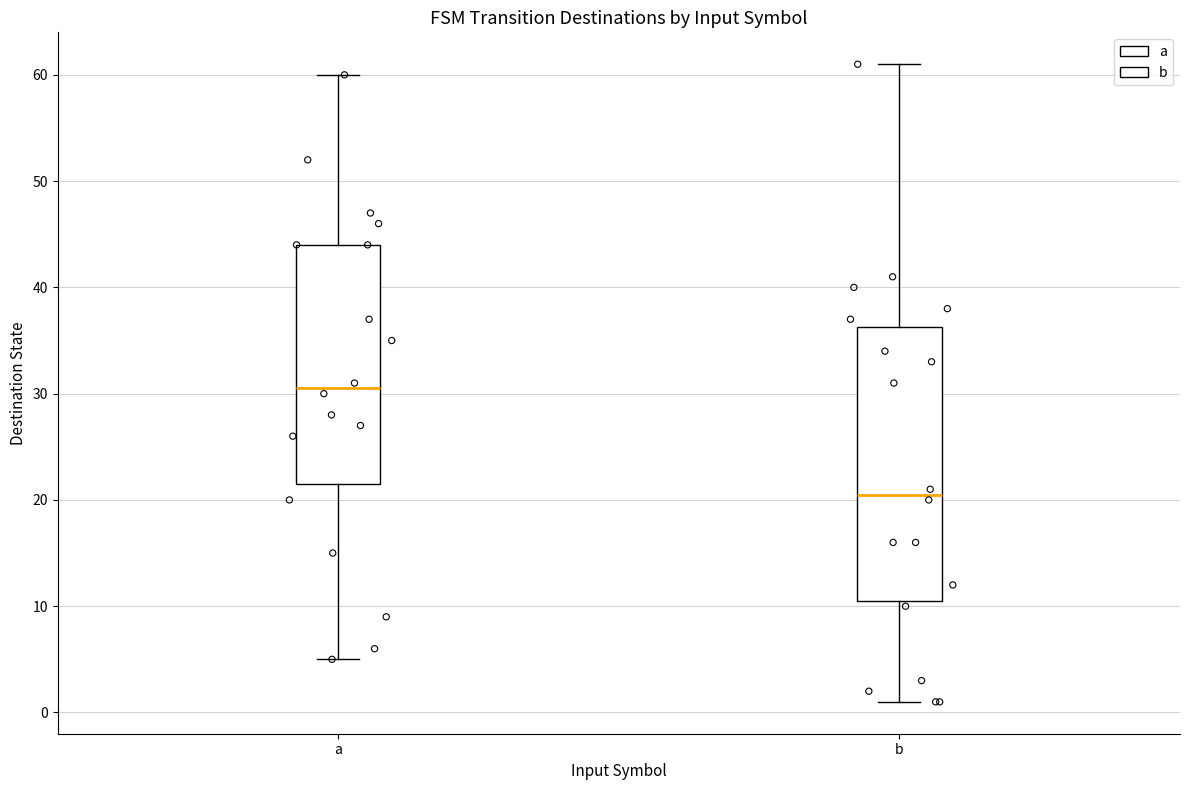

Where does the median line of the box for a sit on the y-axis? The values are not printed on the chart, so give them approximately, as read against the axis.

31